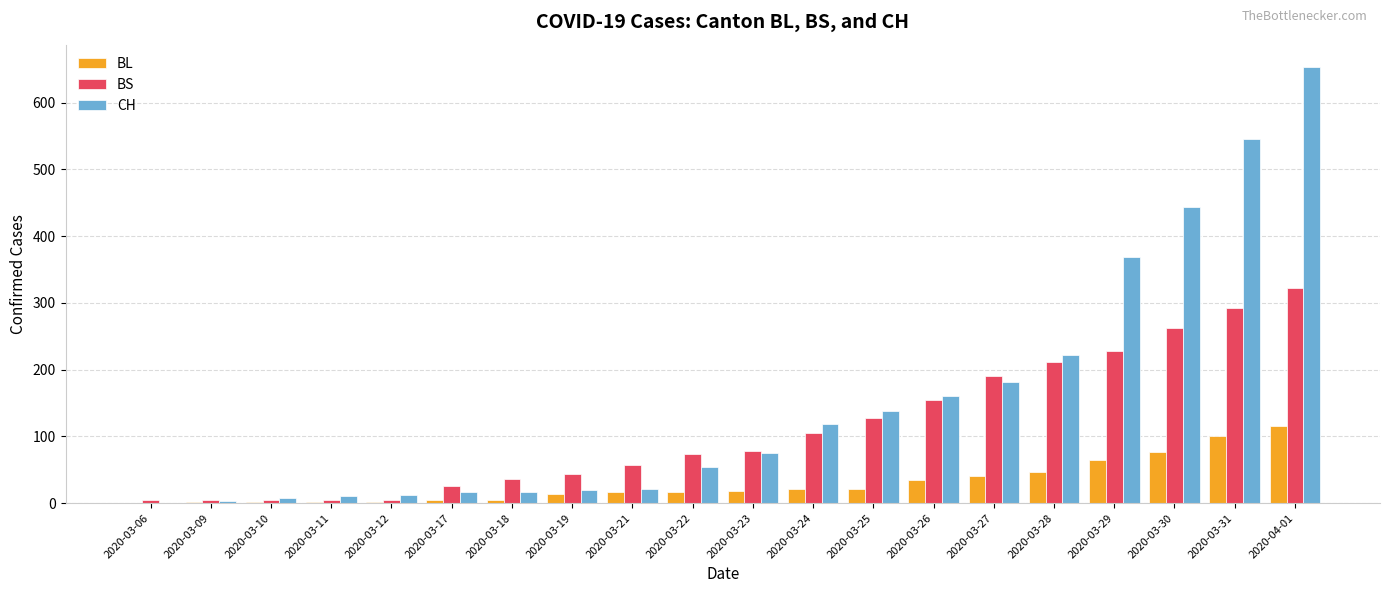

How many series are shown in this chart?

3